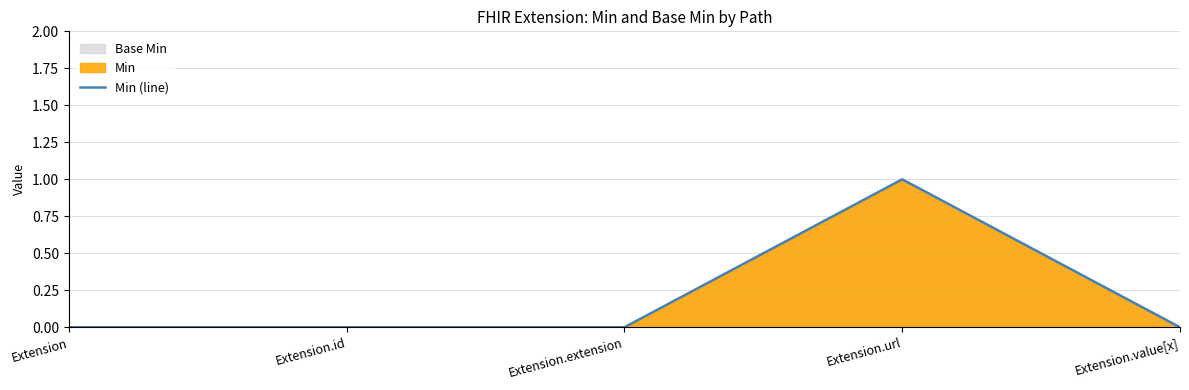

Is it true that the value at Extension.id is 0?

True